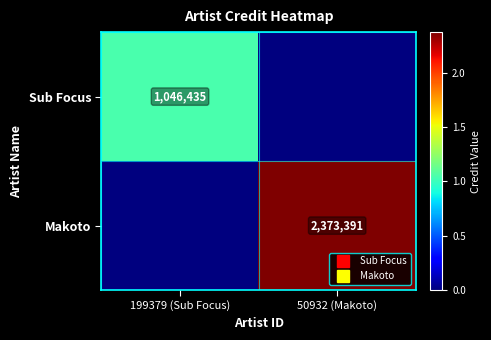

The Sub Focus series shows 421878 at 50932 (Makoto). True or false?

False